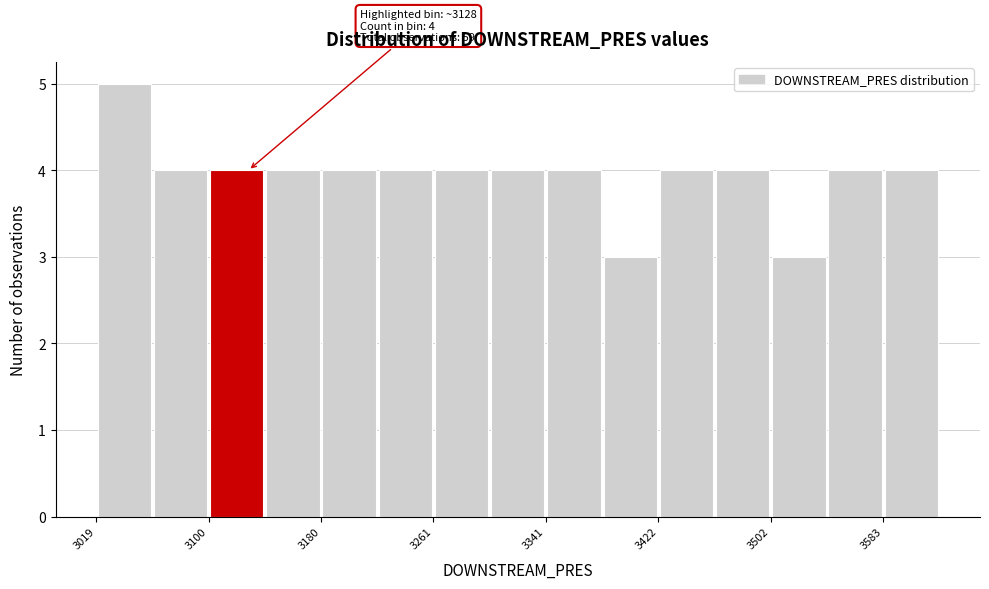

Which range on the x-axis has the tallest bar?

3020 to 3060